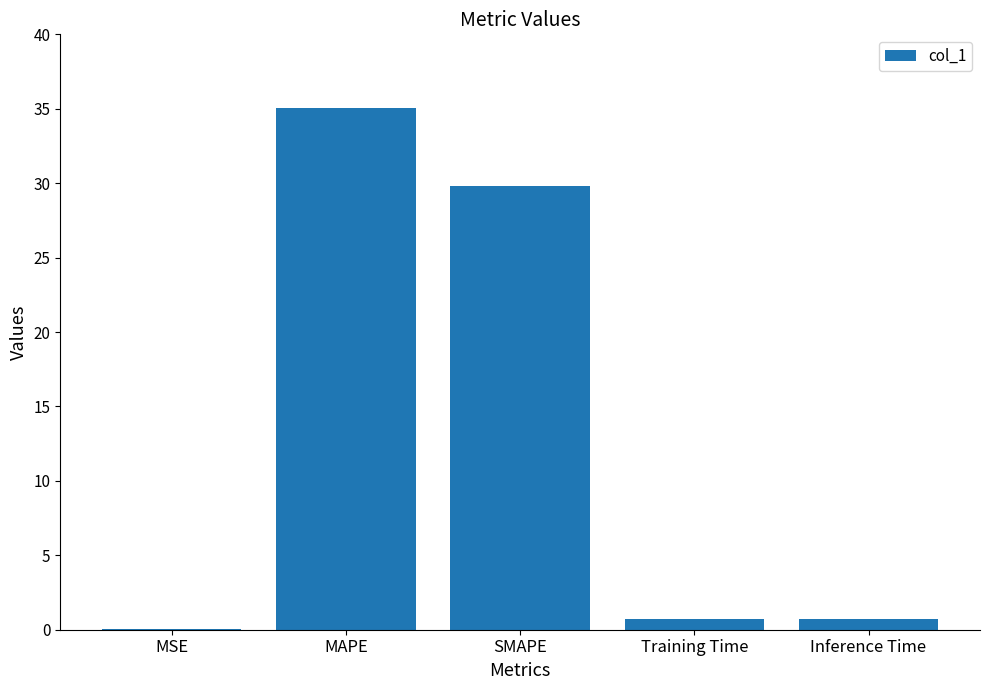

What is the change in value from MAPE to SMAPE?

-5.2